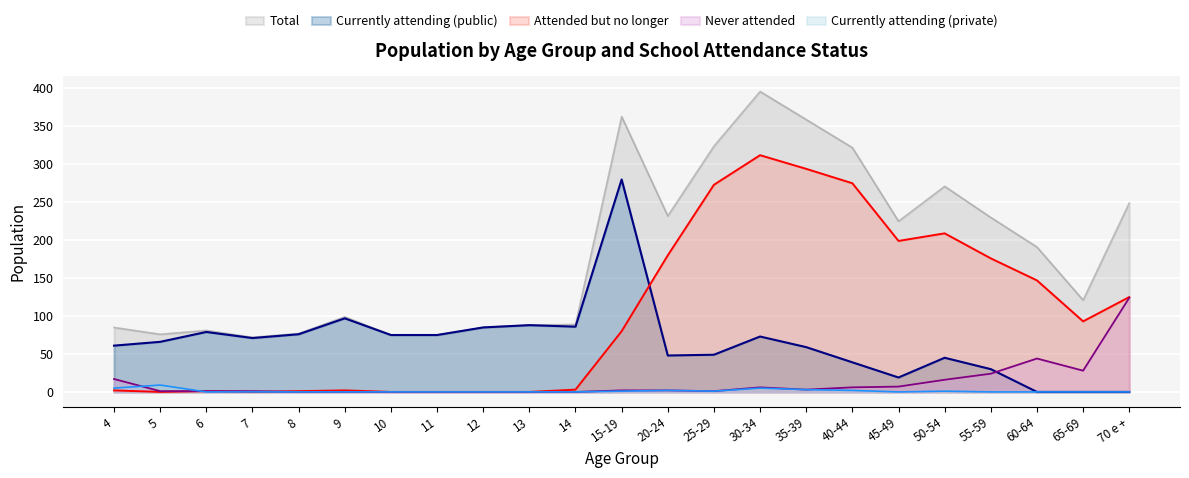

The Currently attending (public) series shows 48 at 20-24. True or false?

True